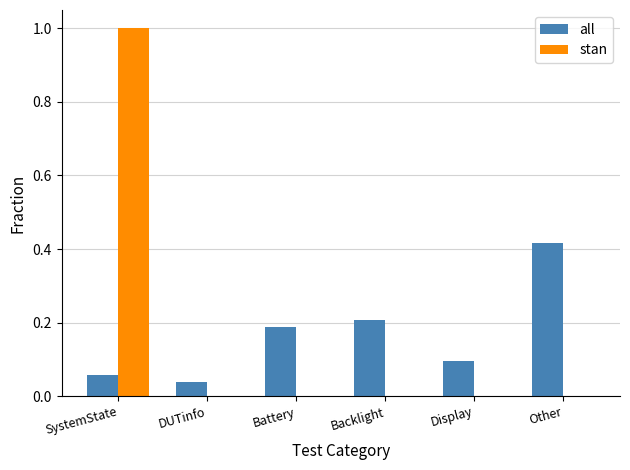

What are all the series names shown in the legend?

all, stan